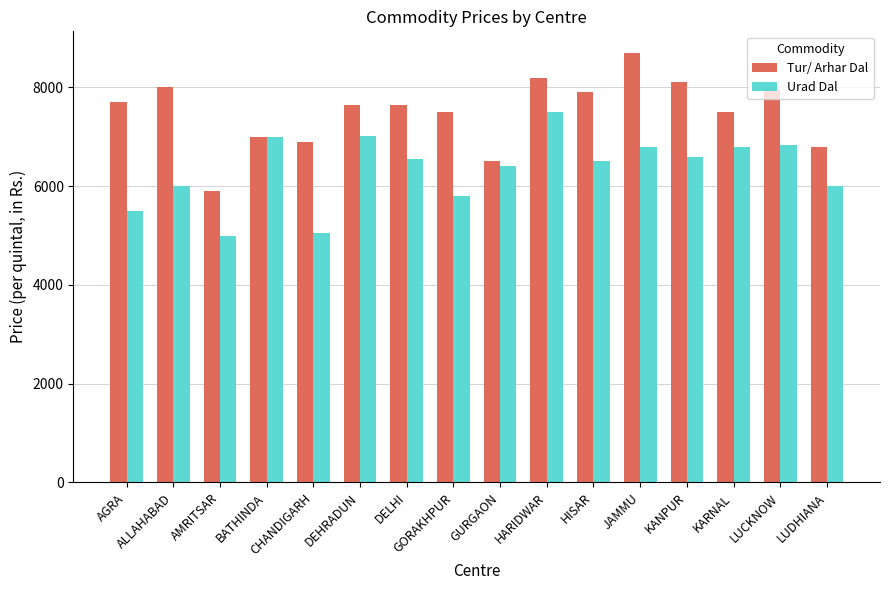

What position from the left is LUDHIANA?

16